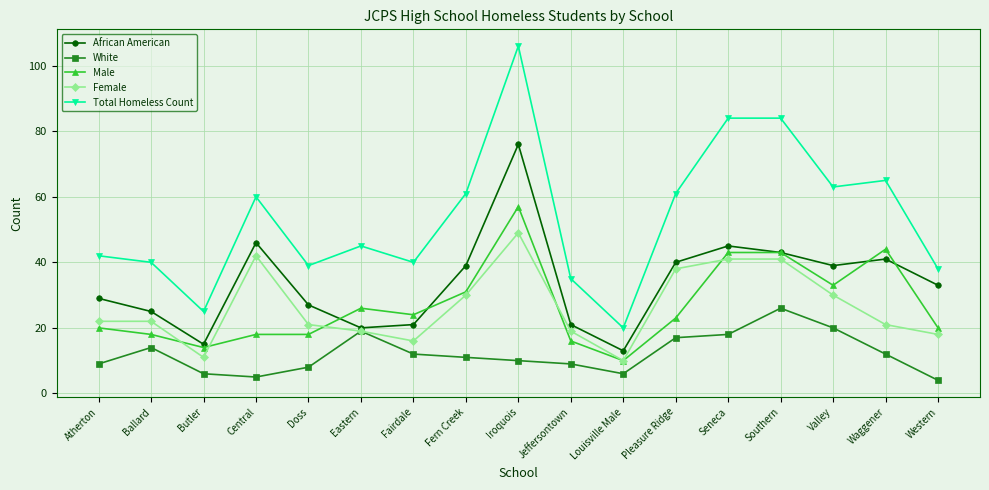

What is the sum of the Total Homeless Count values at Fairdale and Seneca?

124